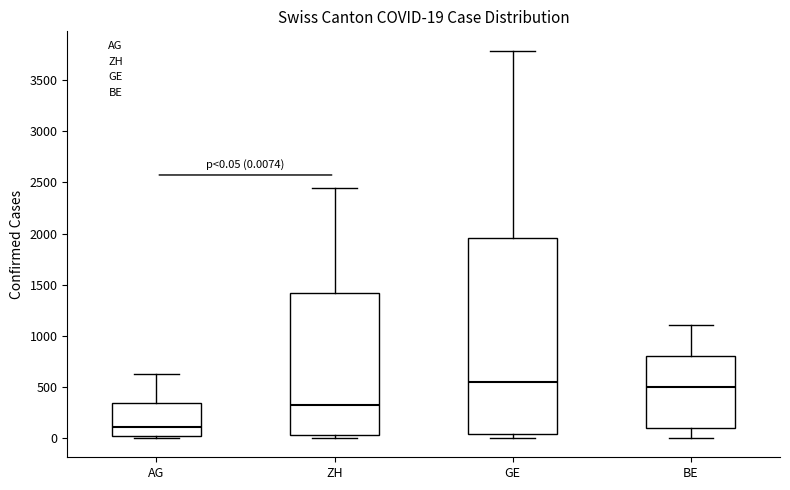

Which box has the lowest median line?

AG